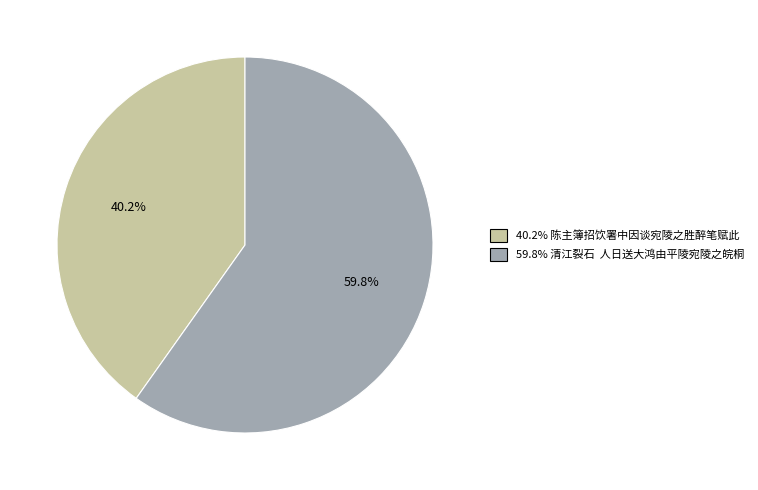

Is there a majority slice in this chart?

Yes